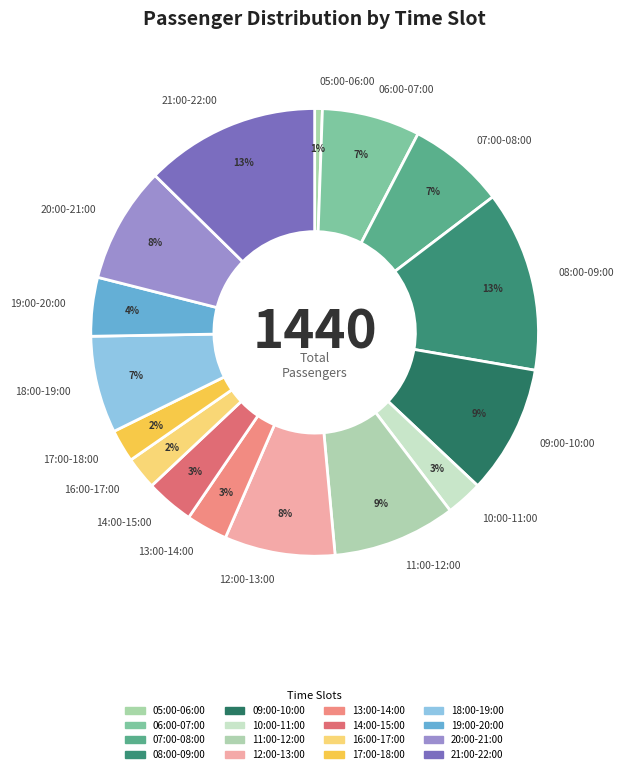

Is 16:00-17:00 the majority of the pie?

No